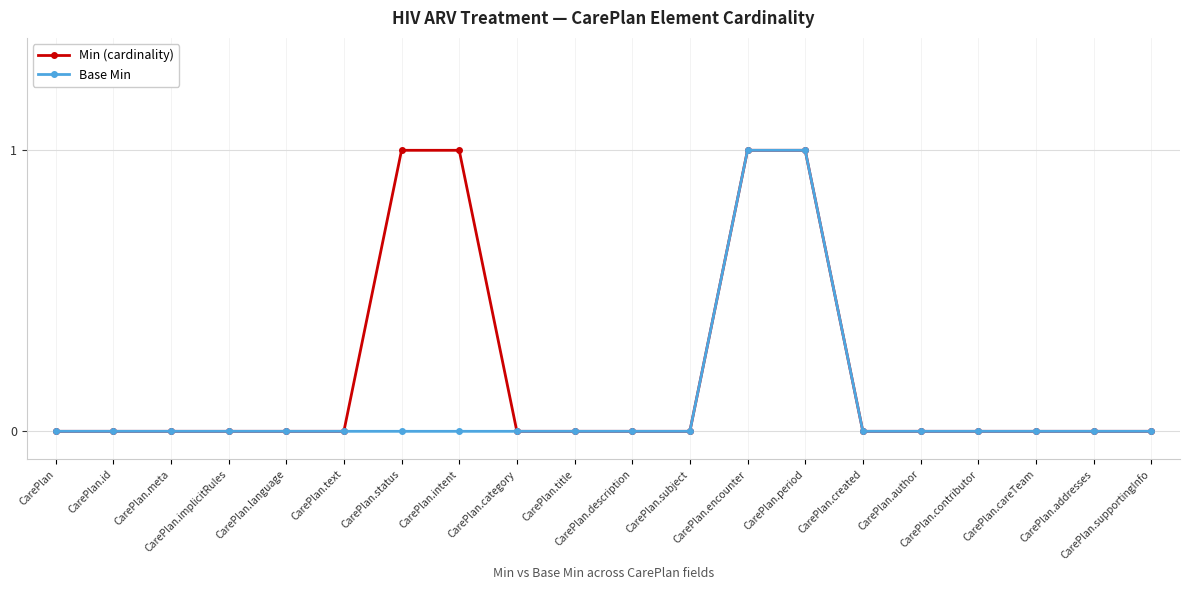

Which series has the largest total across all categories?

Min (cardinality)